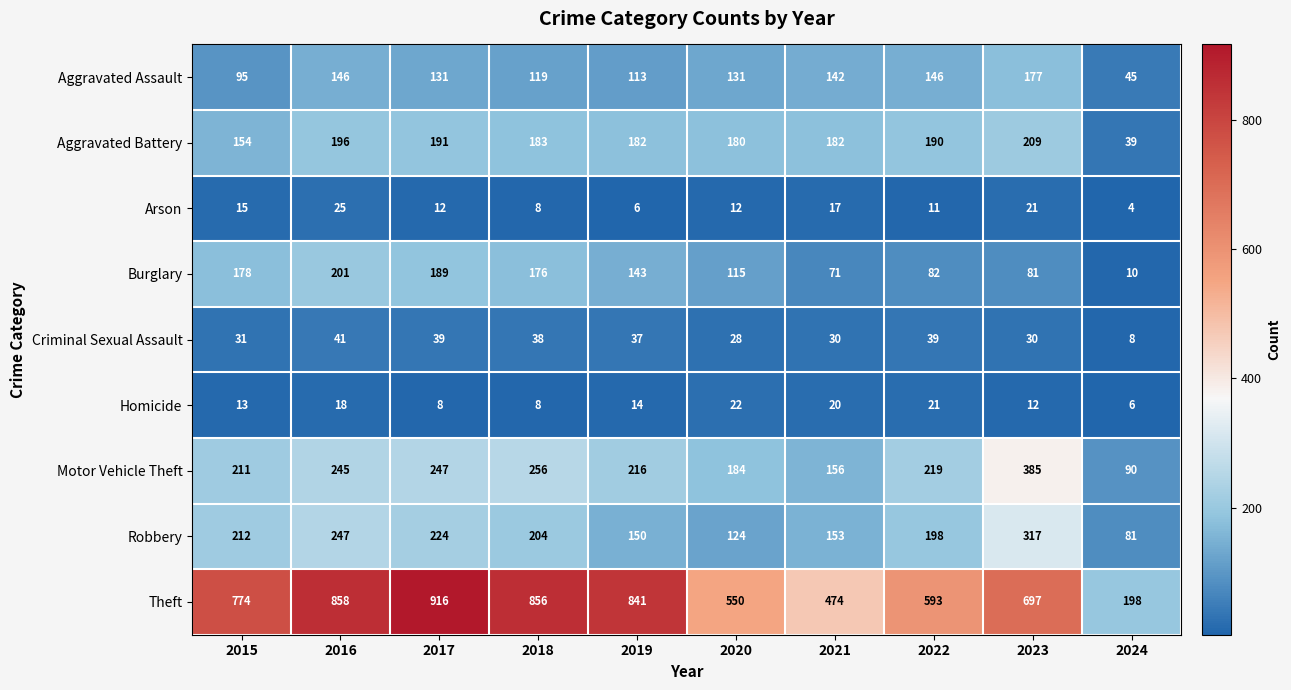

The Criminal Sexual Assault series shows 39 at 2017. True or false?

True